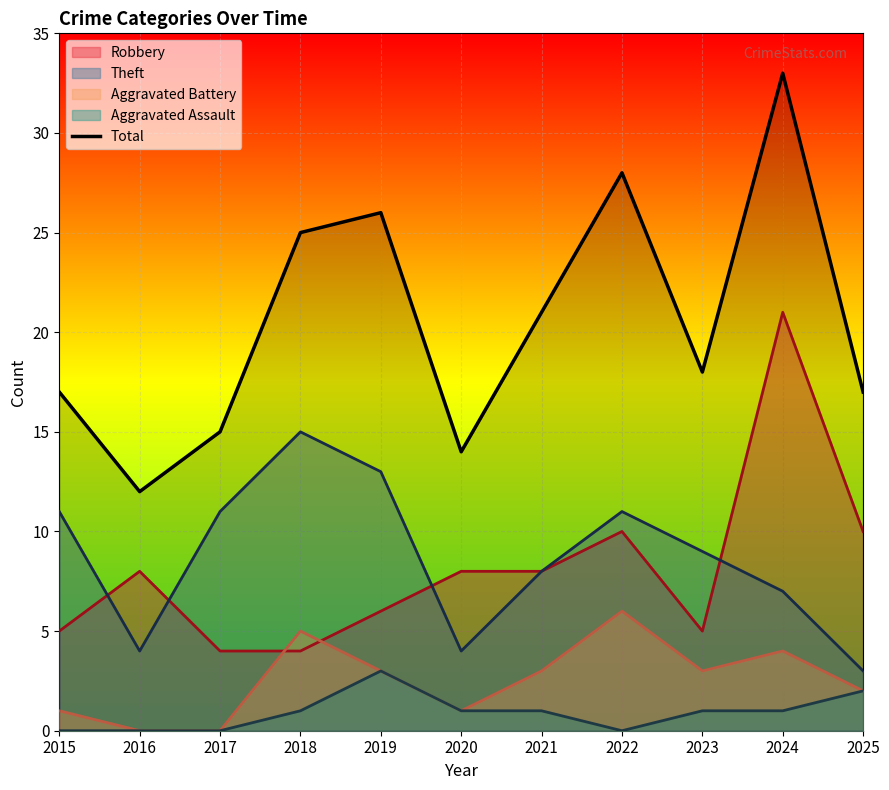

What is the difference between the highest and lowest values at 2016?

12